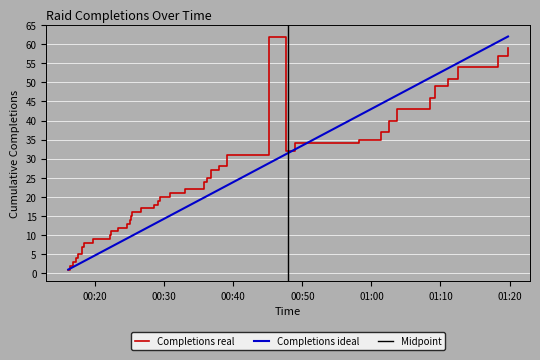

What is the difference between the second highest and minimum values?

58